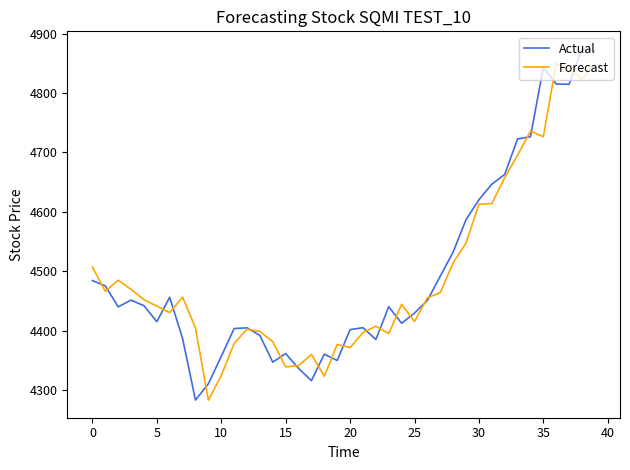

After their last crossing, which series has the higher values: Actual or Forecast?

Actual